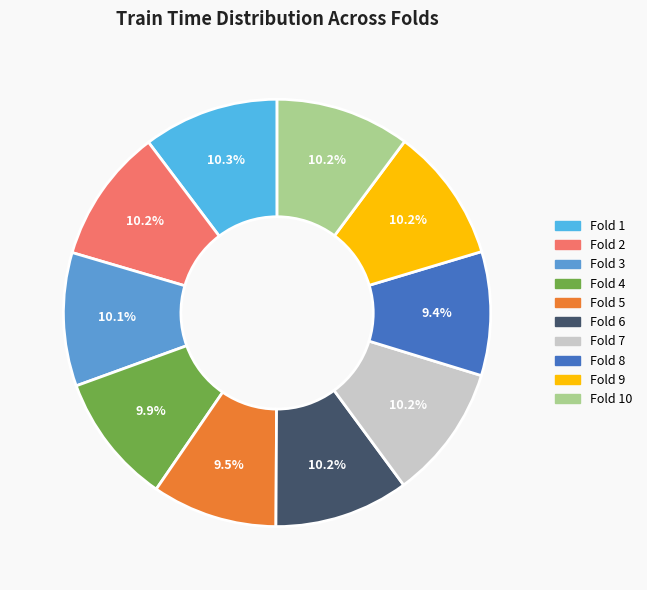

Count the number of slices in the pie.

10